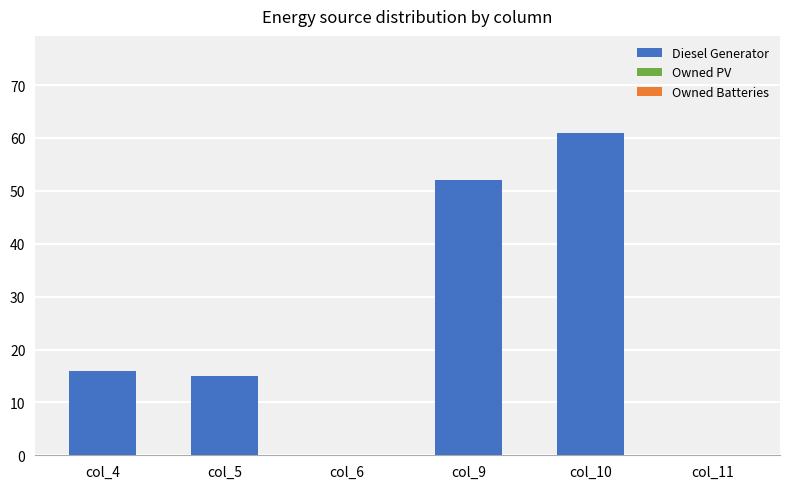

Are the bars horizontal?

No